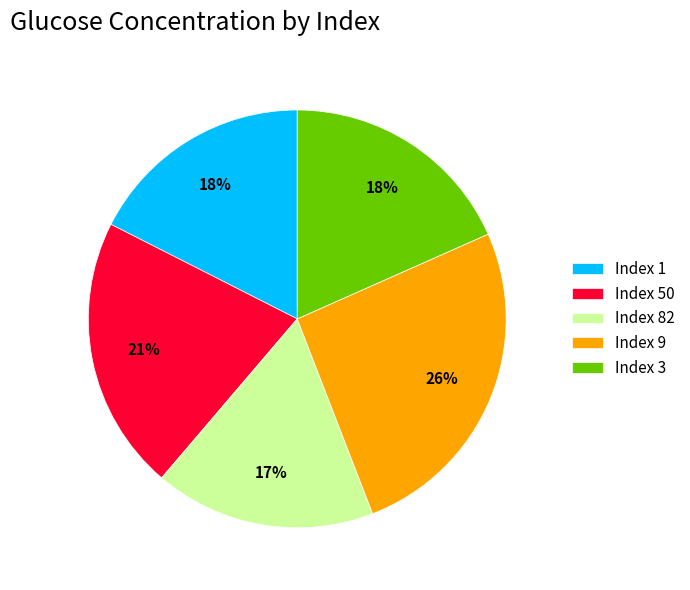

Combined, do Index 3 and Index 9 account for over 50%?

No